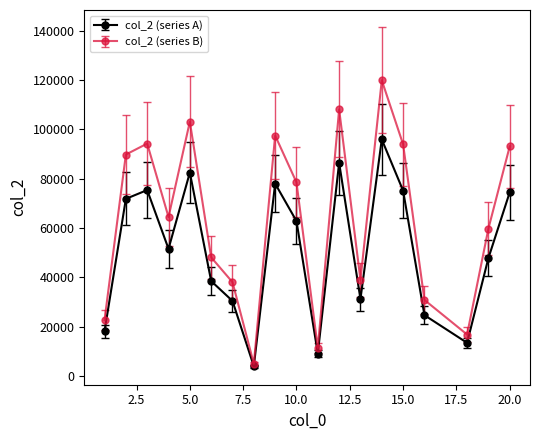

What is the smallest value displayed?

3962.0